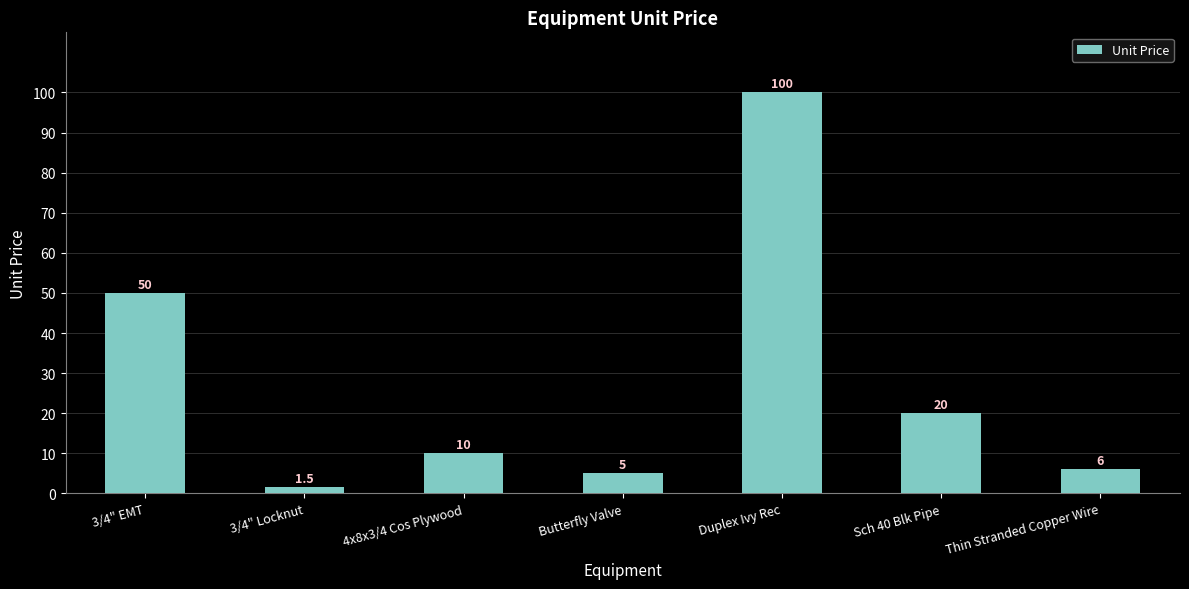

Read the value at Duplex Ivy Rec.

100.0